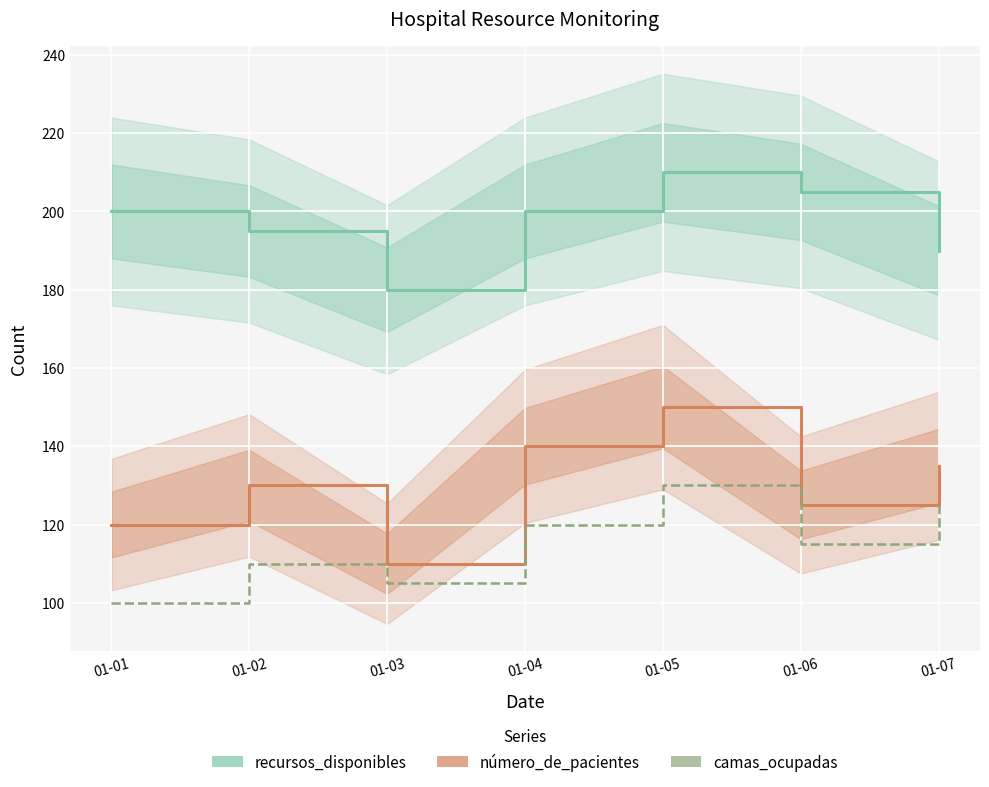

What is the difference between the maximum and minimum values in the número_de_pacientes series?

40